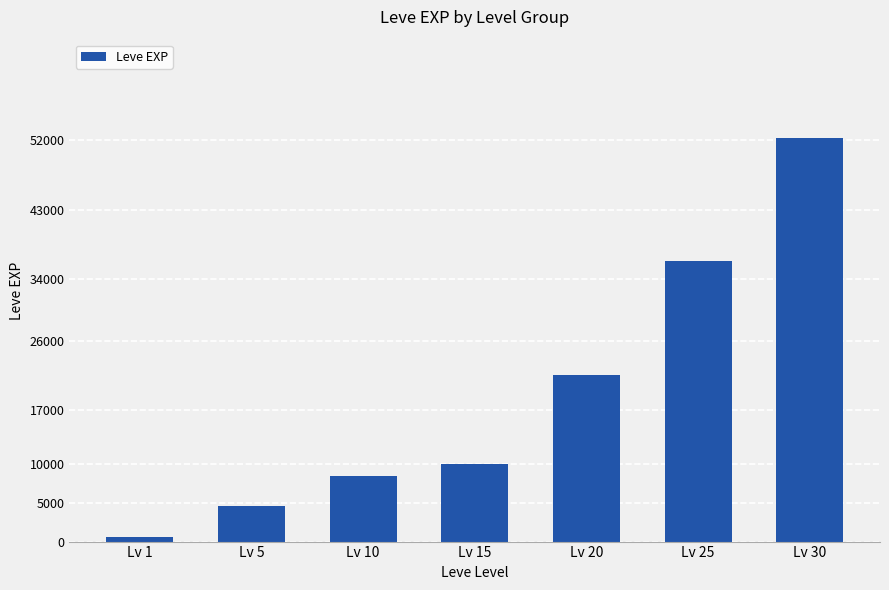

The chart shows a value of 8232 at Lv 5. True or false?

False